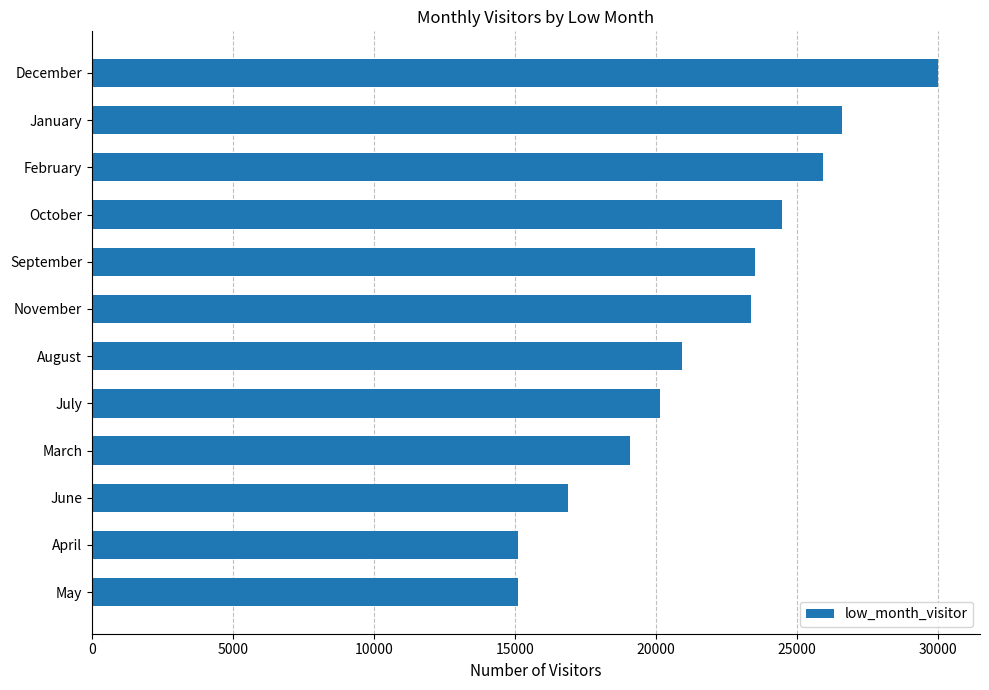

At which category does the chart reach its peak across all series?

December